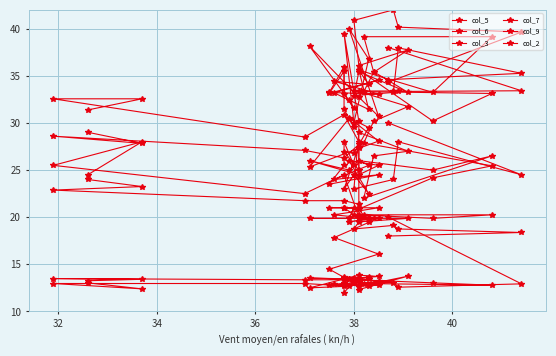

What is the spread (max minus min) of values at 36?

28.9